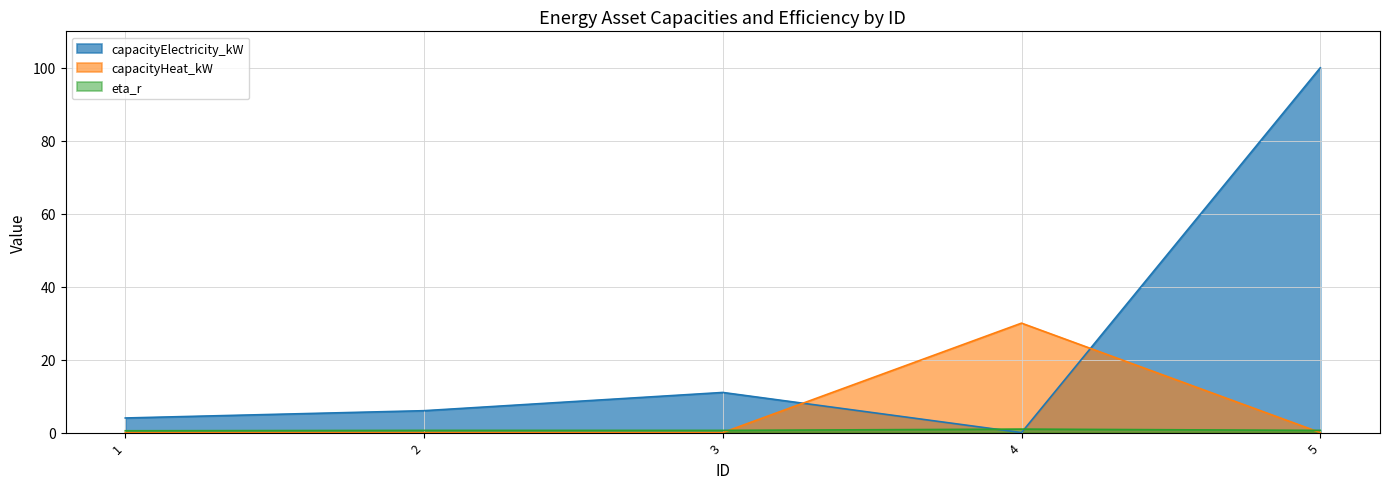

Rank the series at 5 from lowest to highest value.

capacityHeat_kW, eta_r, capacityElectricity_kW